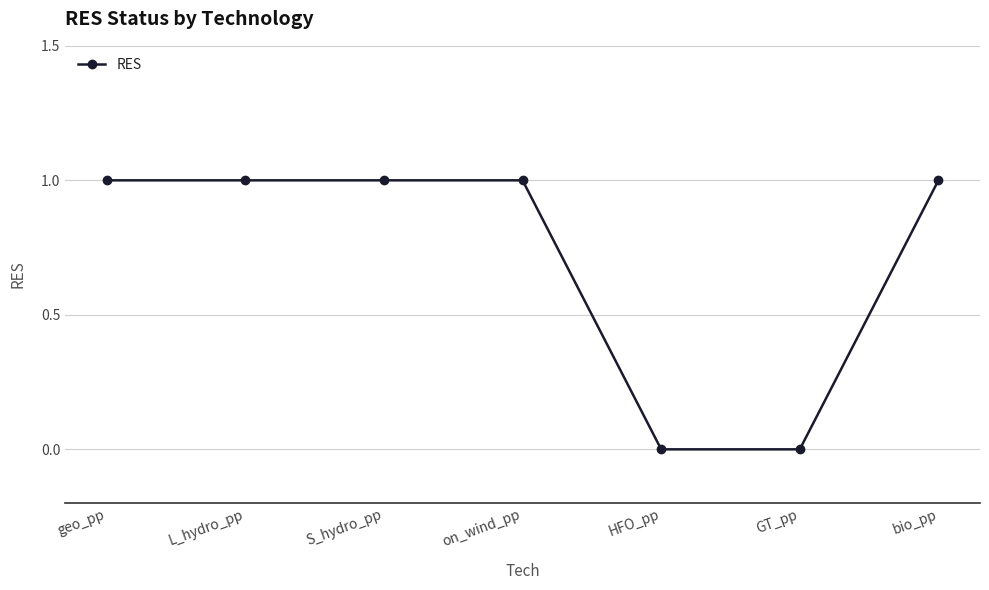

What value does the data have at S_hydro_pp?

1